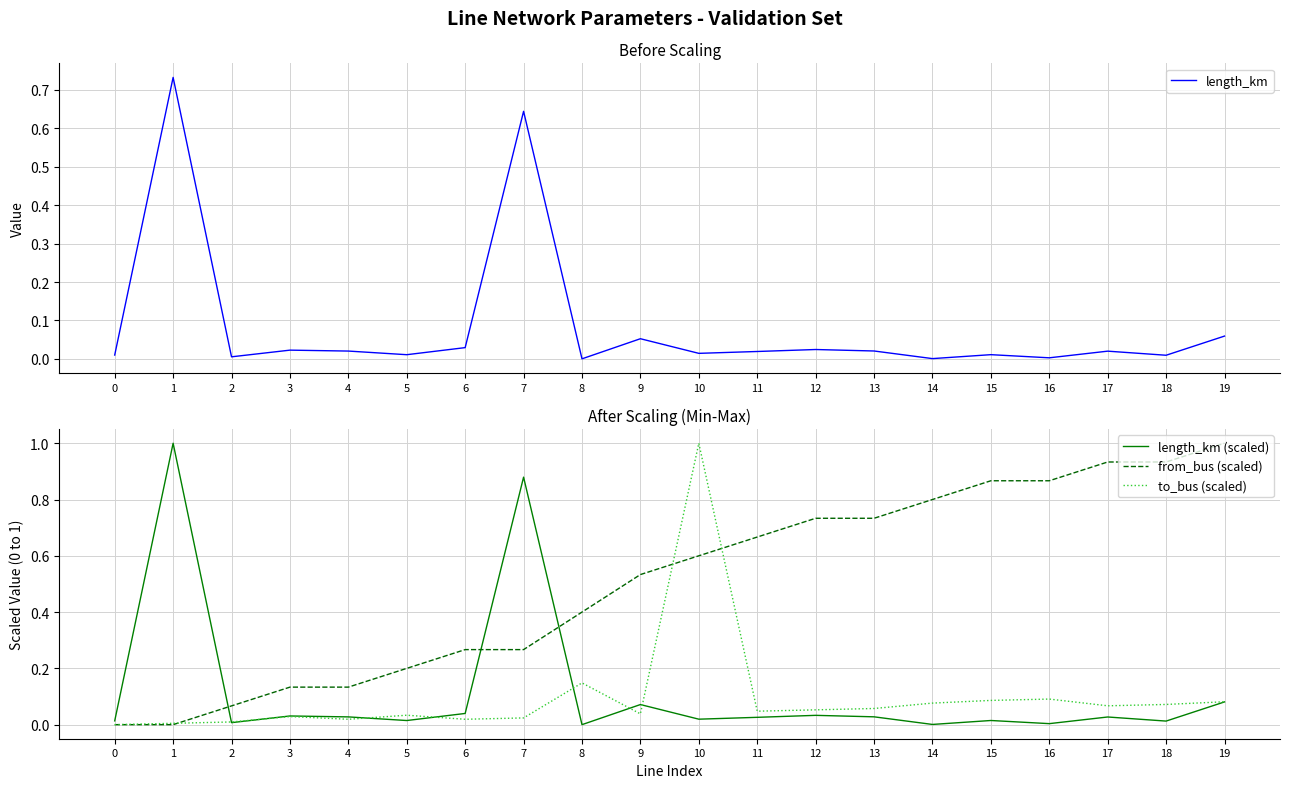

True or false: length_km (scaled) and from_bus (scaled) intersect in this chart.

True